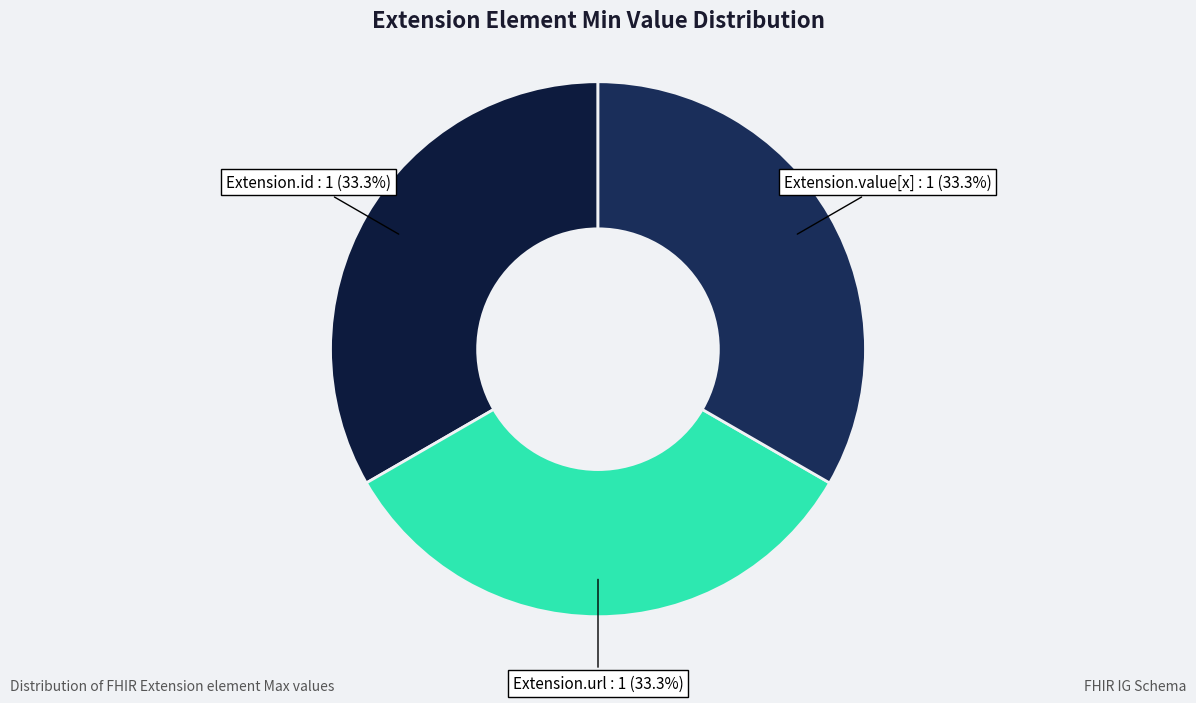

Is there a majority slice in this chart?

No